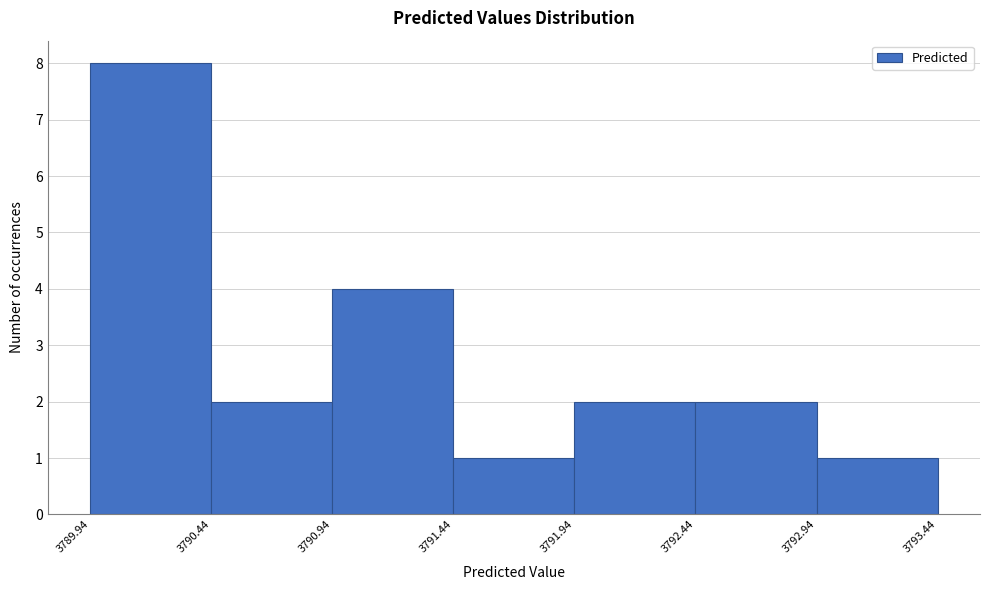

Over which range of the x-axis is the bar tallest?

3789.94 to 3790.44